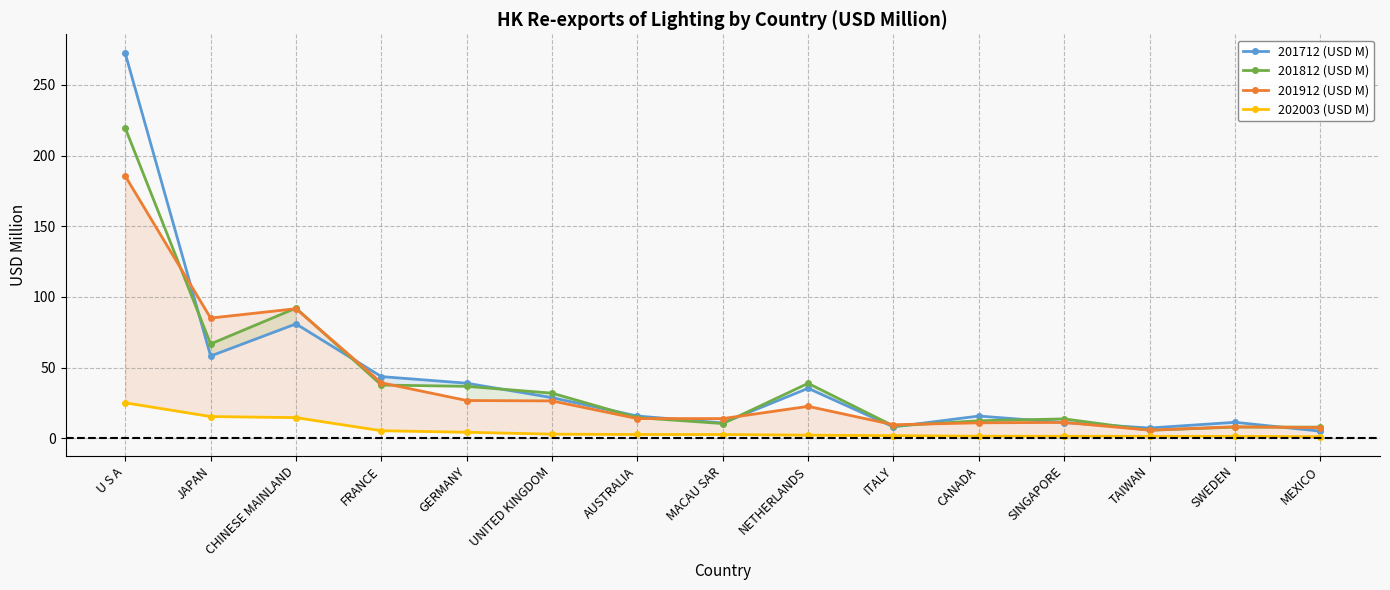

What is the value of the 201712 (USD M) point at the 7th from the left?

15.7